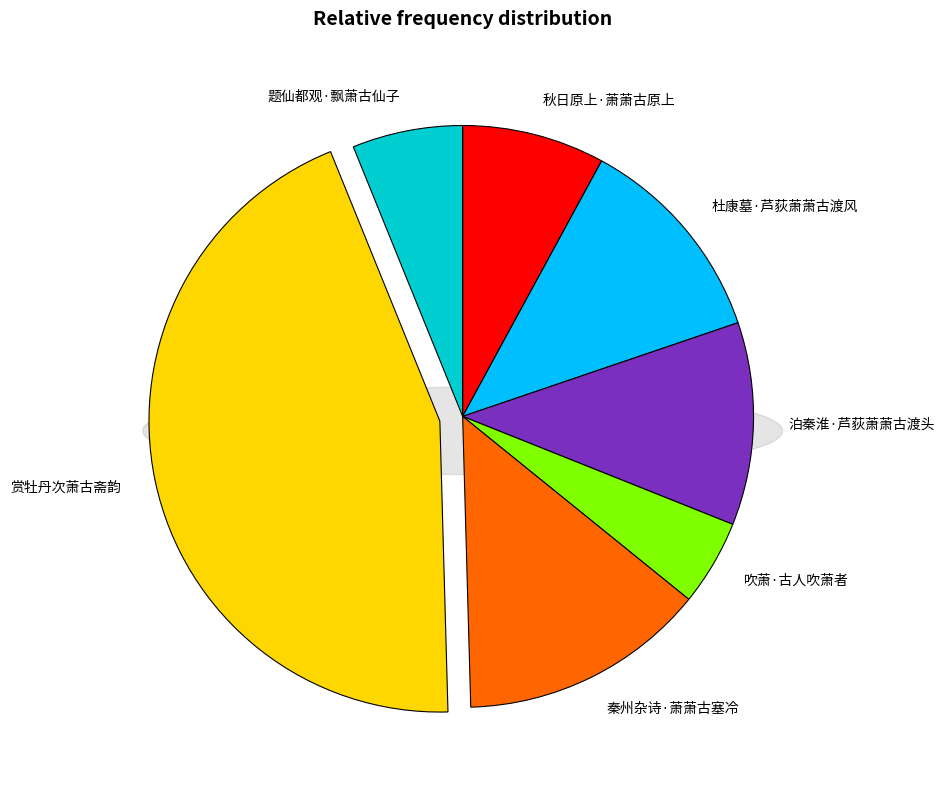

Count the number of slices in the pie.

7